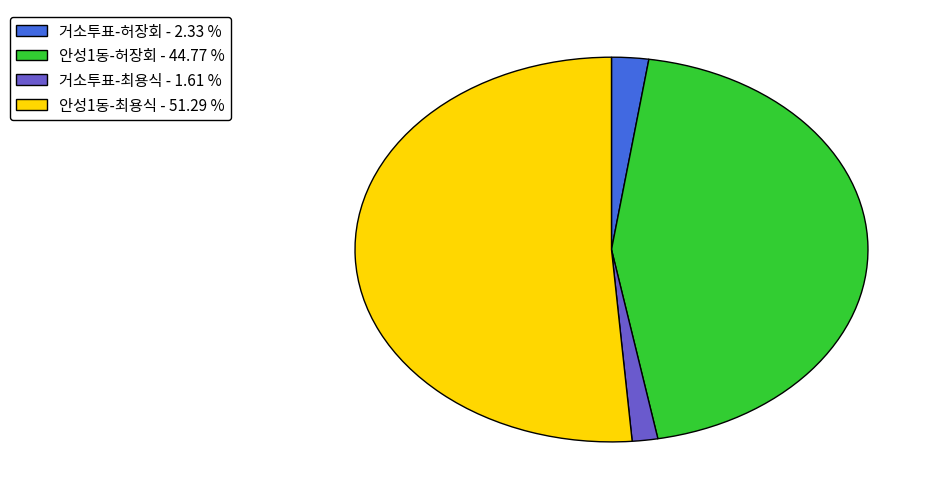

Is the sum of 거소투표-최용식 - 1.61 % and 안성1동-허장회 - 44.77 % greater than half?

No